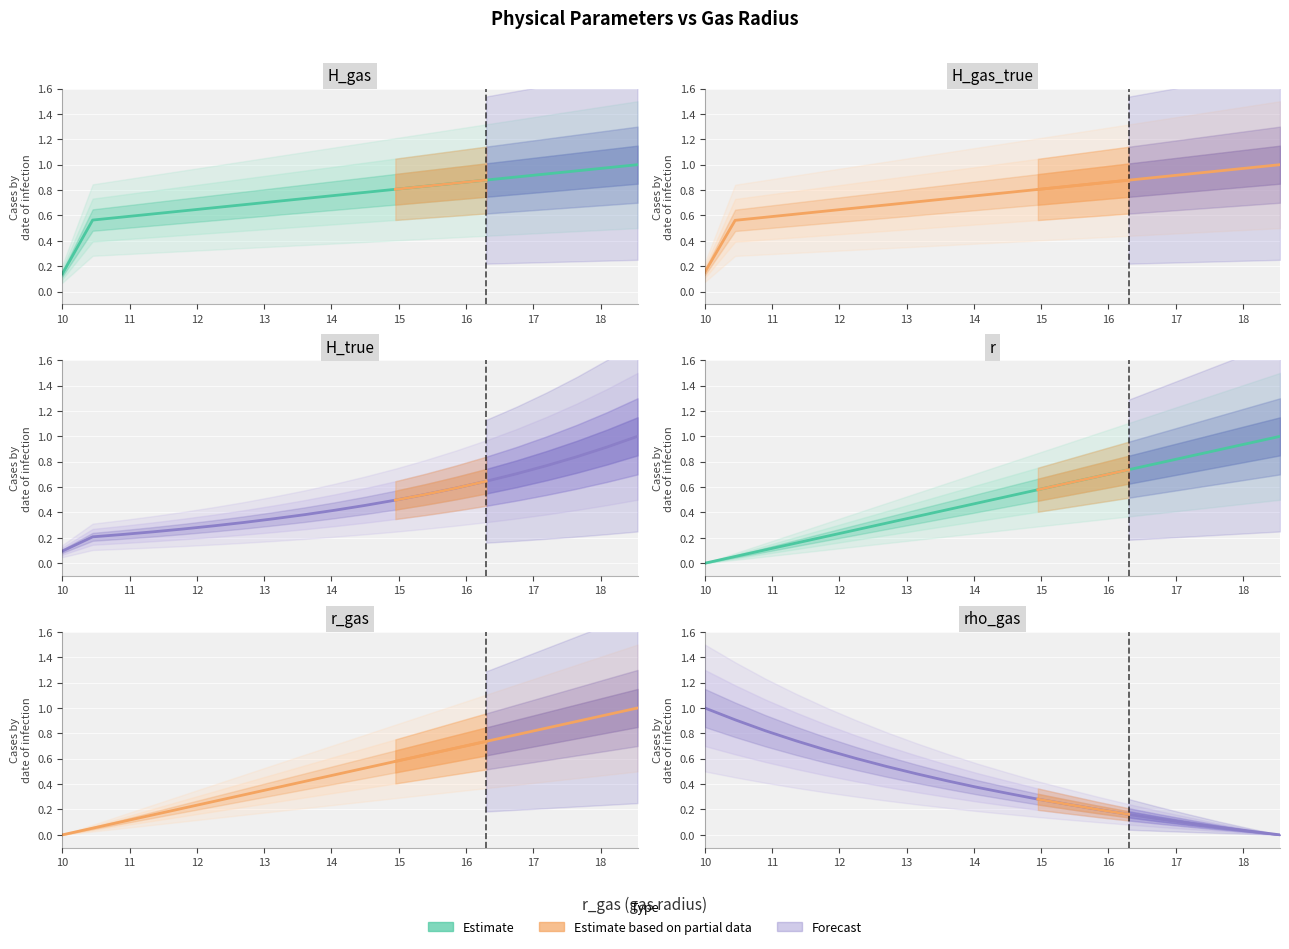

What is the greatest value displayed?

1.0